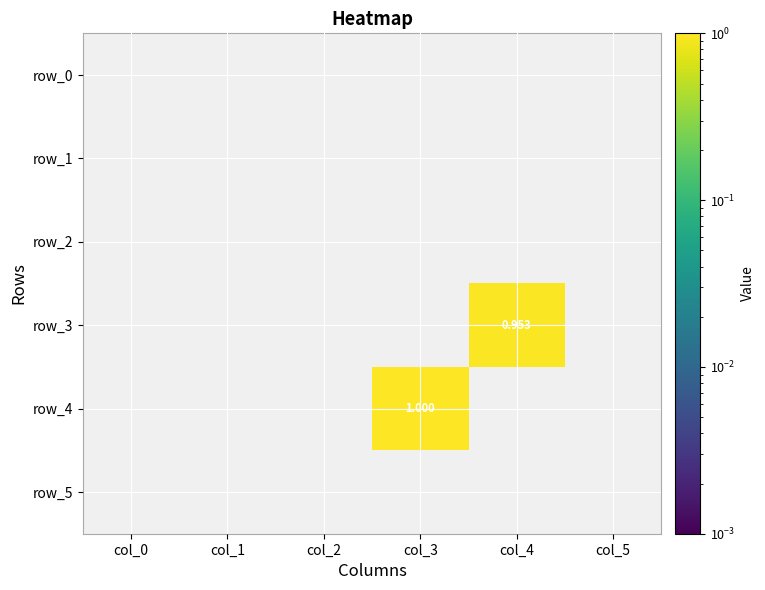

Is it true that row_3 equals 0.5 at col_5?

False